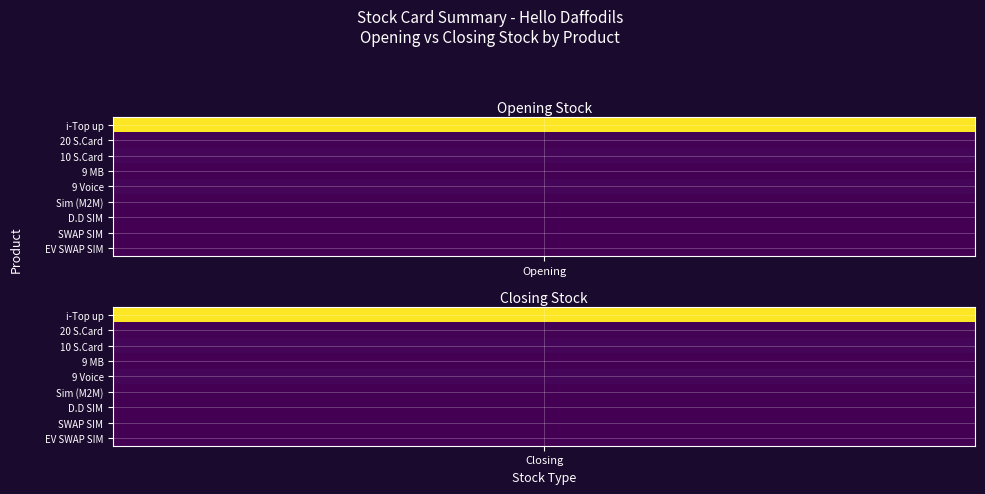

Between 1 and 6, which is larger?

1